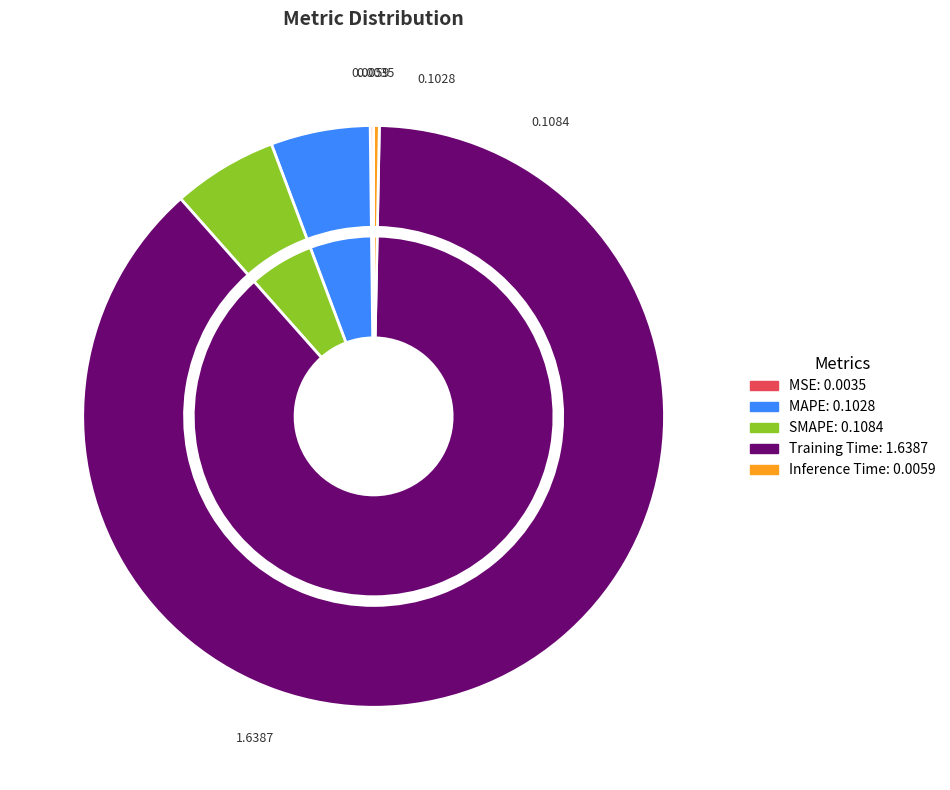

Combined, do Training Time and Inference Time account for over 50%?

Yes